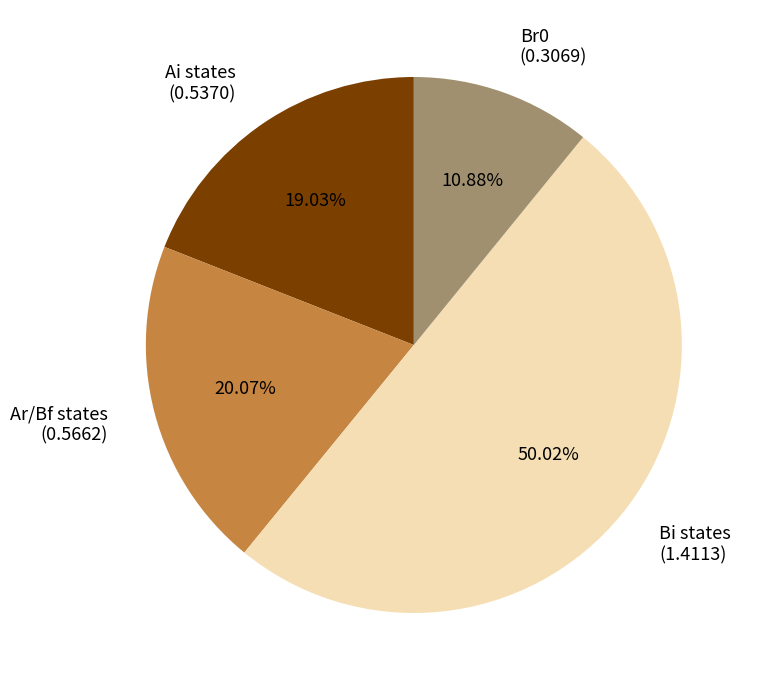

Count the number of slices in the pie.

4